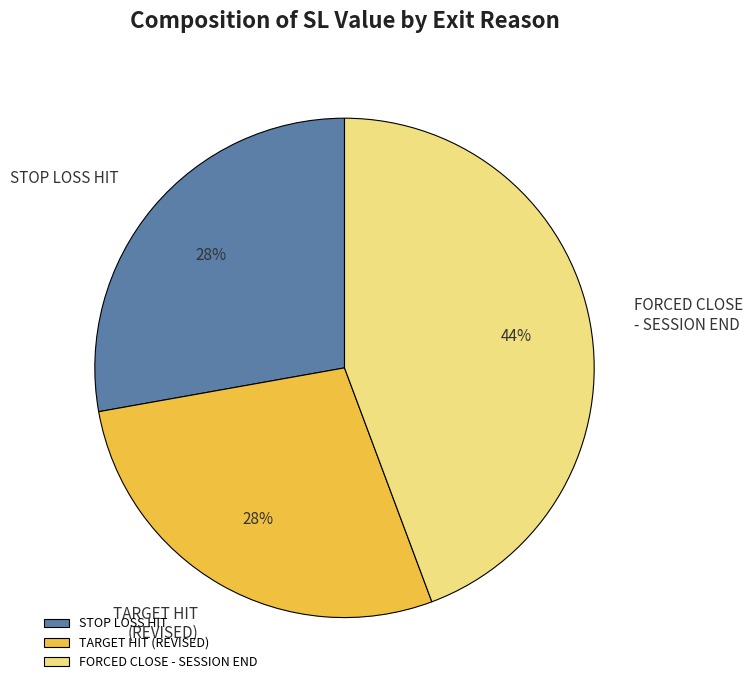

Combined, do STOP LOSS HIT and TARGET HIT (REVISED) account for over 50%?

Yes